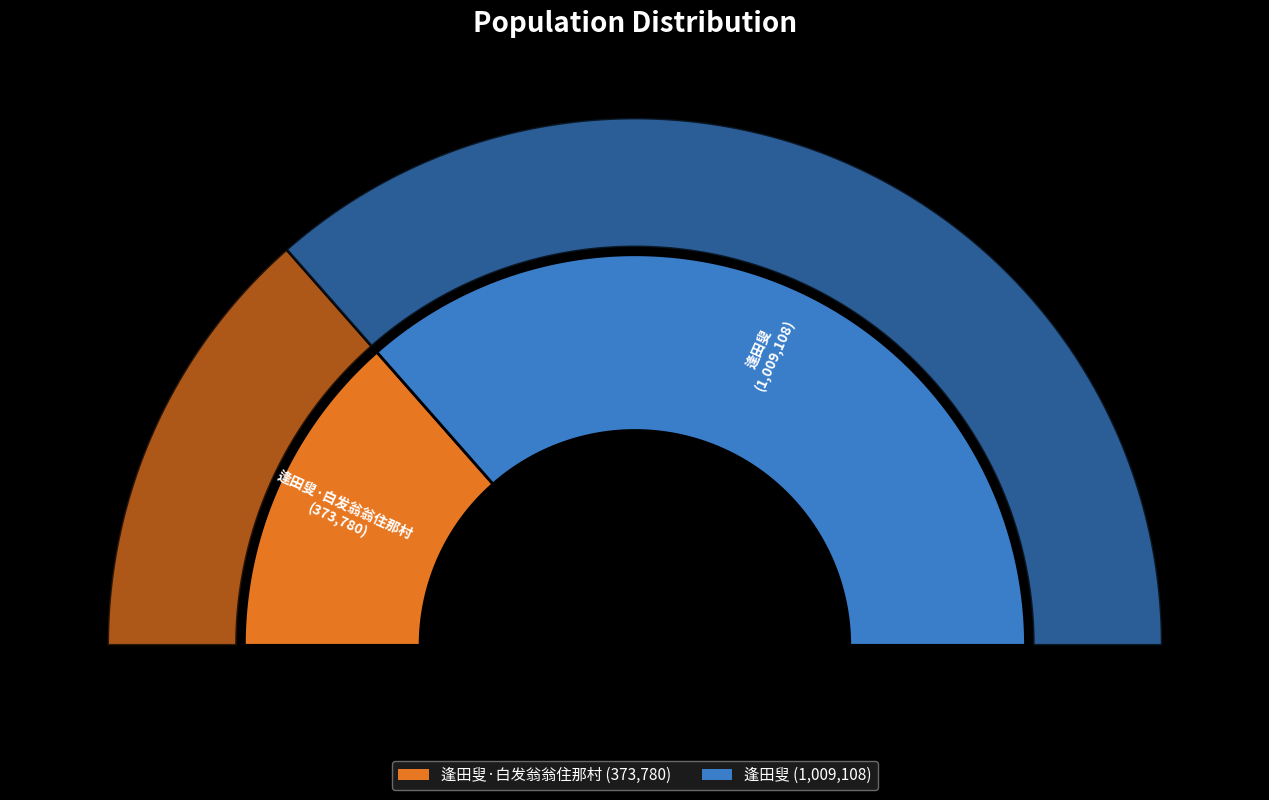

How many segments does this pie chart have?

2